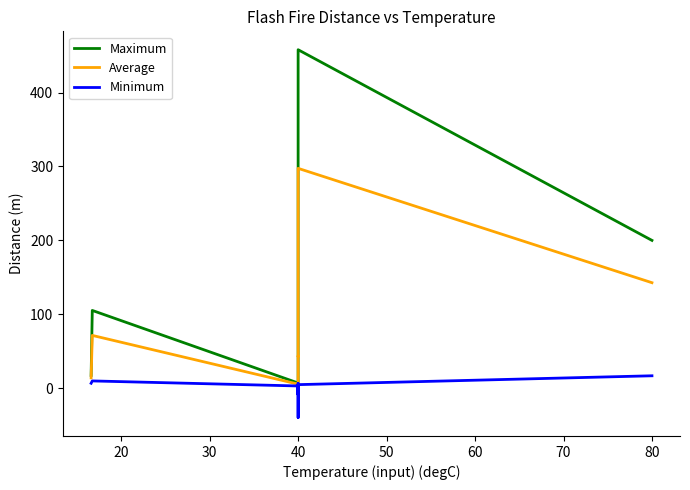

What is the difference between the maximum and minimum values in the Maximum series?

451.1